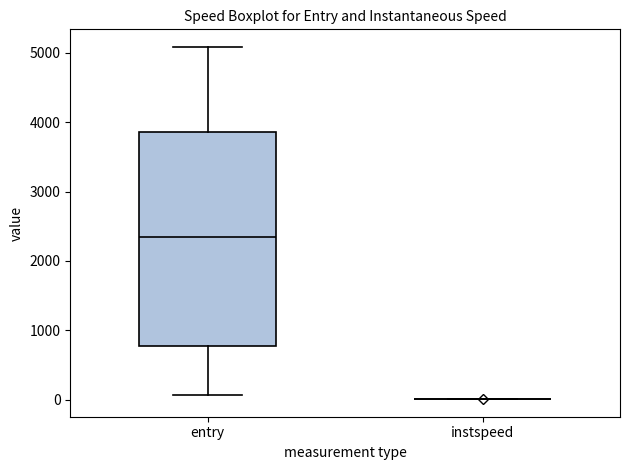

Reading left to right, read every box against the y-axis: the position of its median line, the range the box covers, and the ends of its whiskers. The values are not printed on the chart, so give them approximately, as read against the axis.

entry: median 2400, box 800 to 3900, whiskers 100 to 5100
instspeed: box collapsed to a line at 0, whiskers 0 to 0